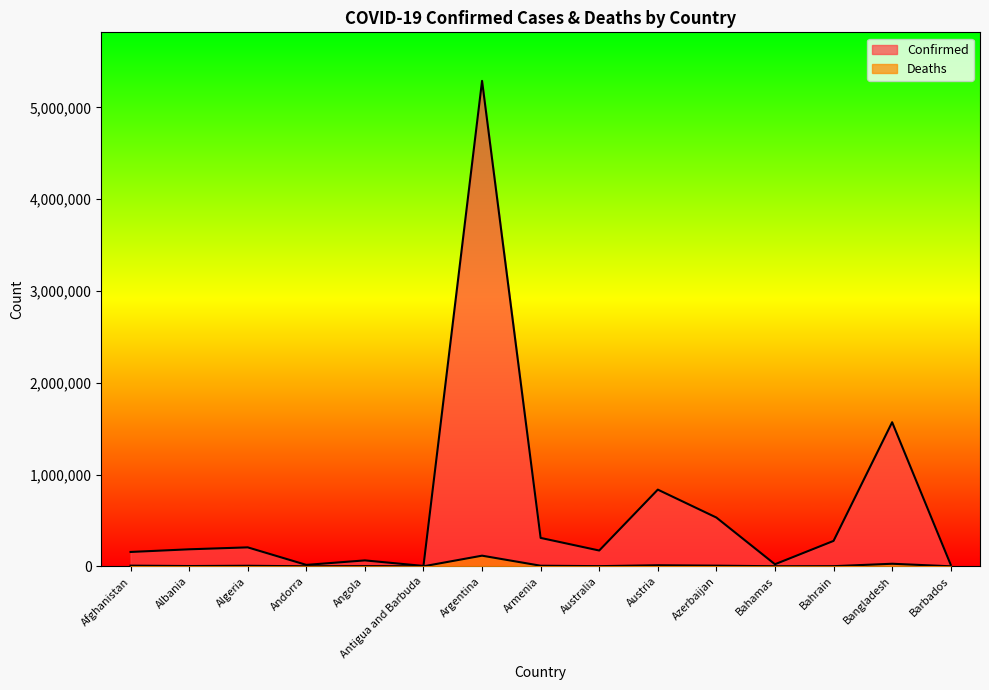

What is the sum of all Confirmed values?

9655892